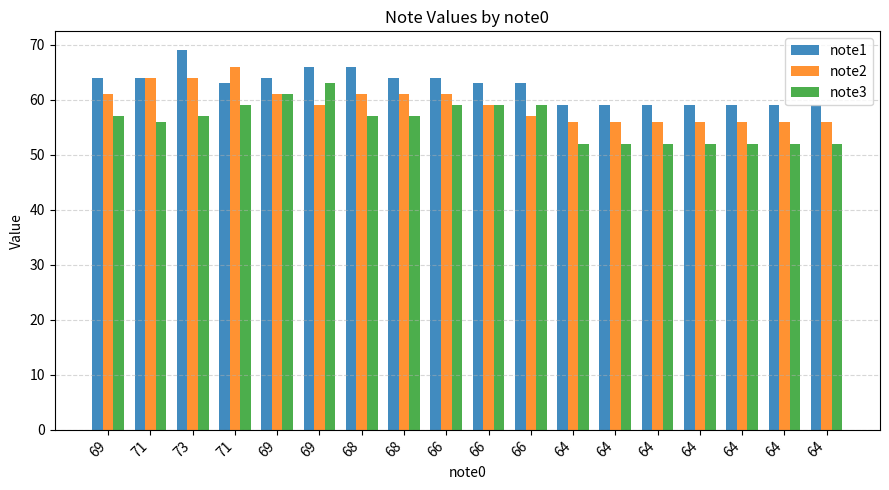

Count the note1 values in the range 59 to 64.

15